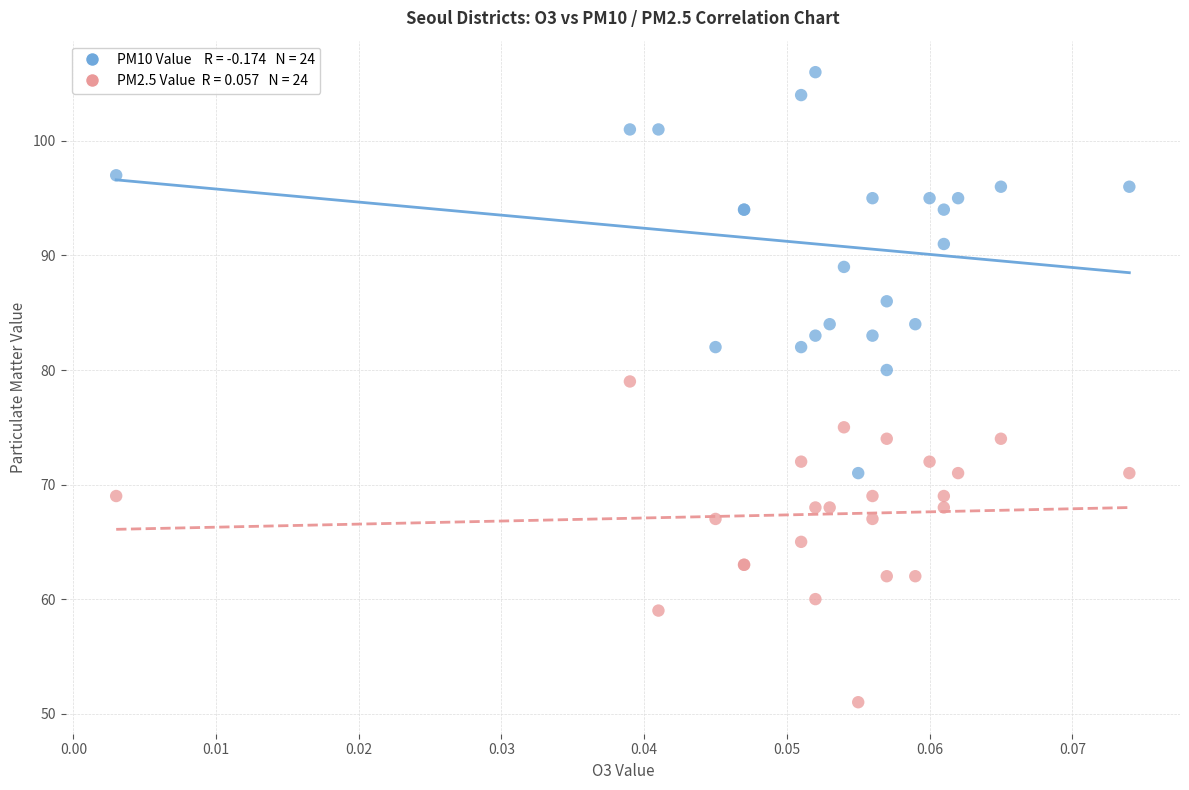

Across all series, what Y value is closest to 78?

79